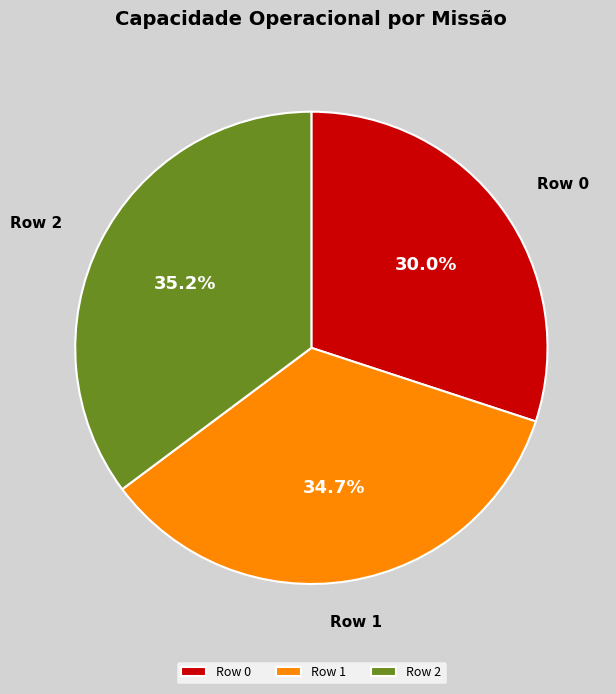

To the nearest percent, what is the difference between the Row 2 and Row 0 slice percentages?

5%